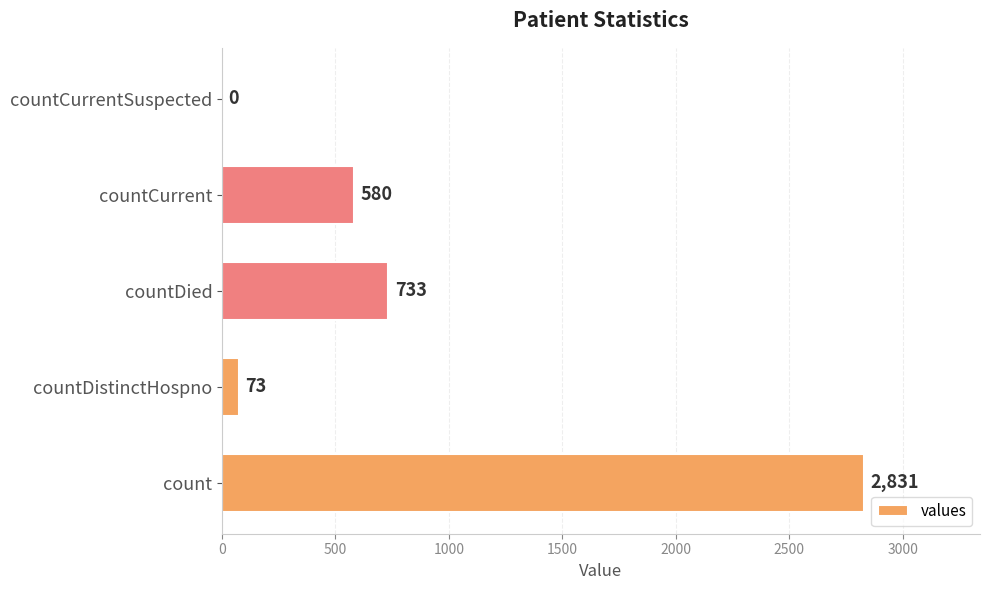

Approximately how many times larger is the value at count compared to countCurrent?

4.9